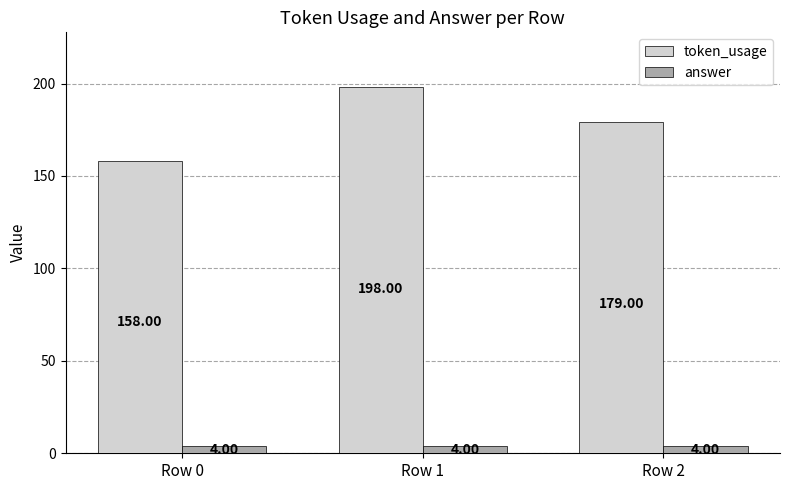

What is the value of the answer bar at the 2nd from the left?

4